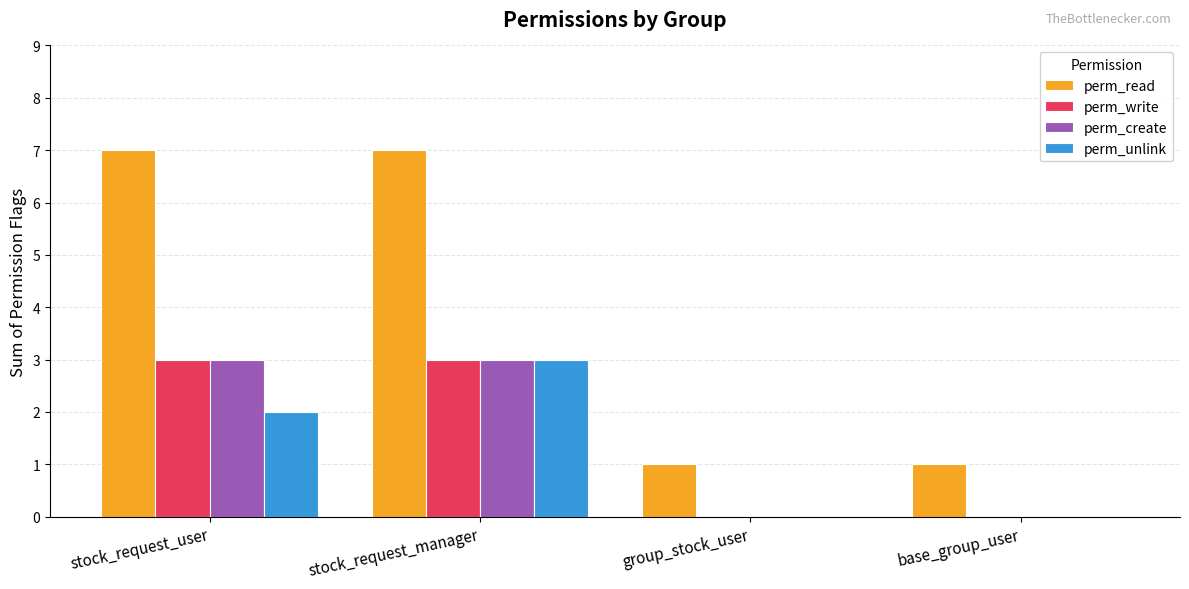

At which category is the sum across all series the highest?

stock_request_manager